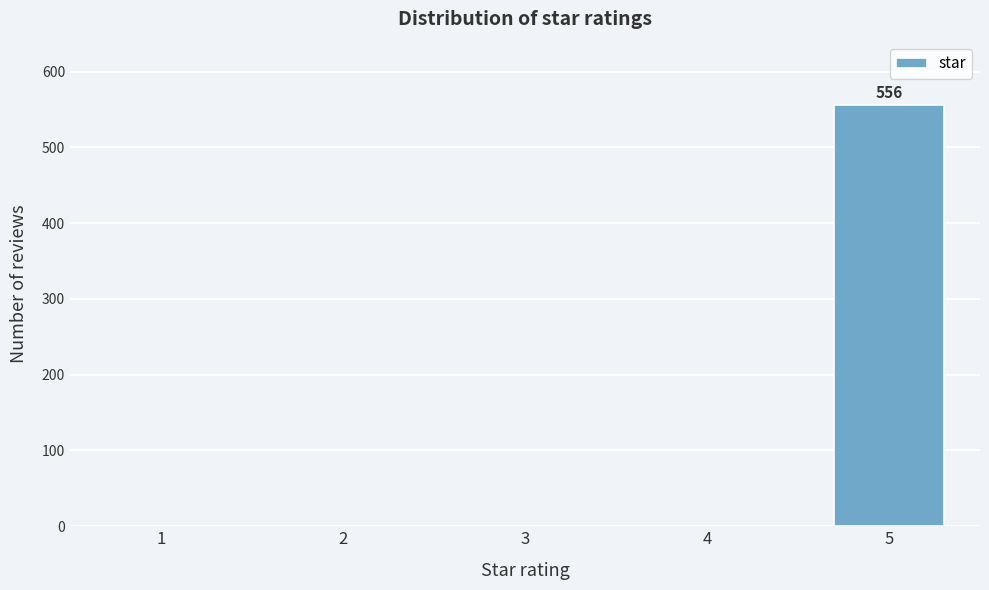

Reading left to right, extract all data points from this chart.

1=0	2=0	3=0	4=0	5=556